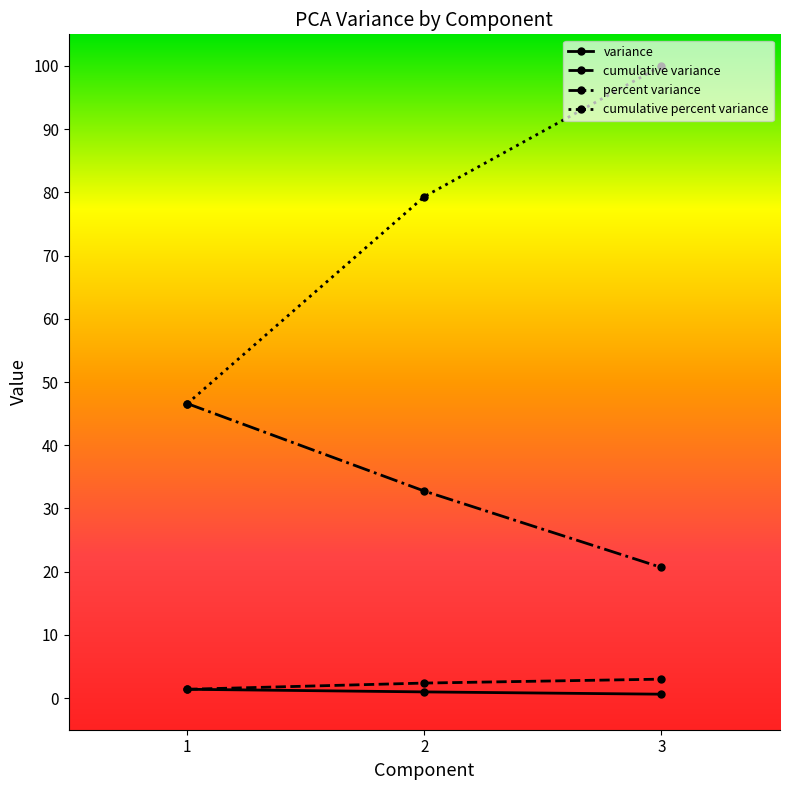

What is the value of the cumulative percent variance point at the 3rd from the left?

100.0